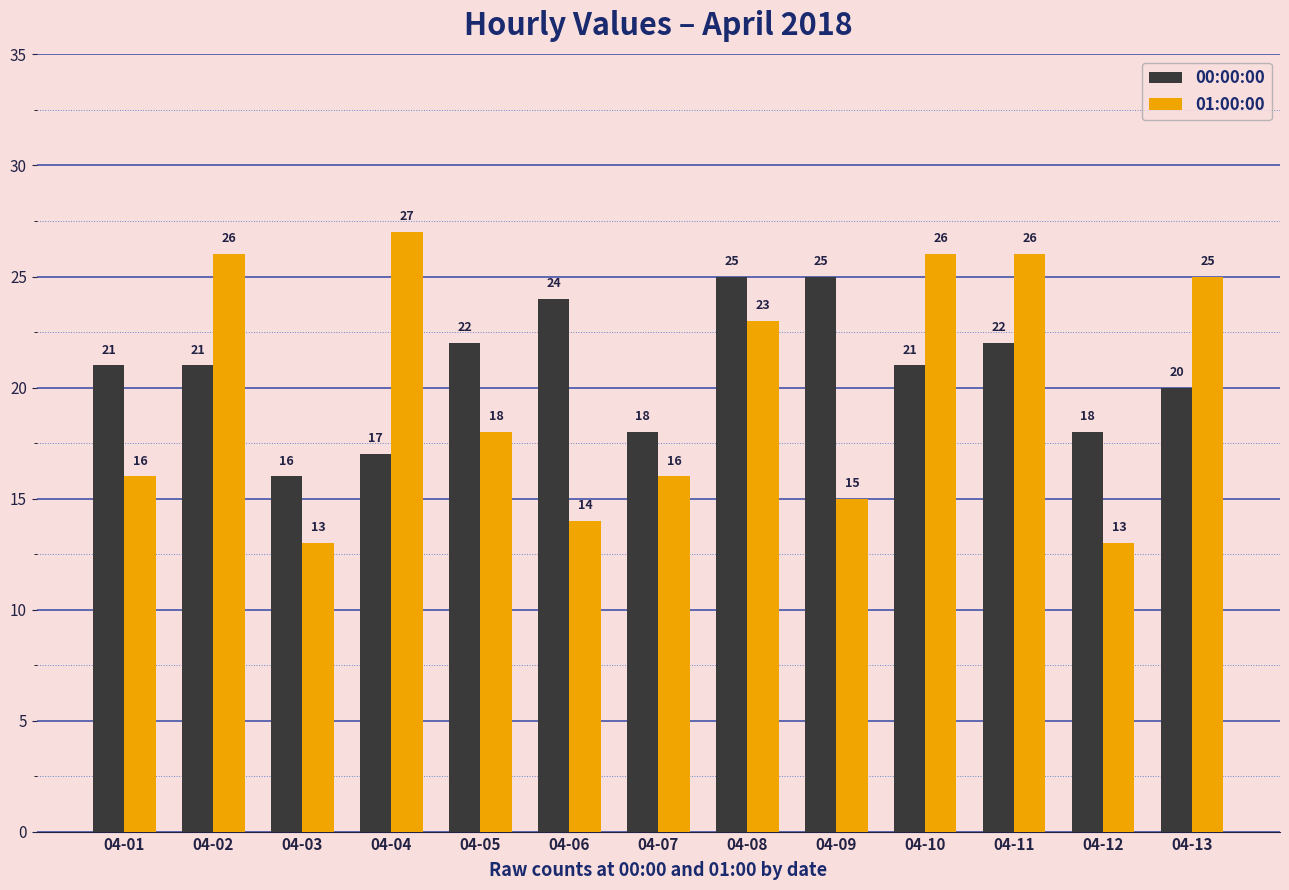

How many distinct data groups are displayed?

2